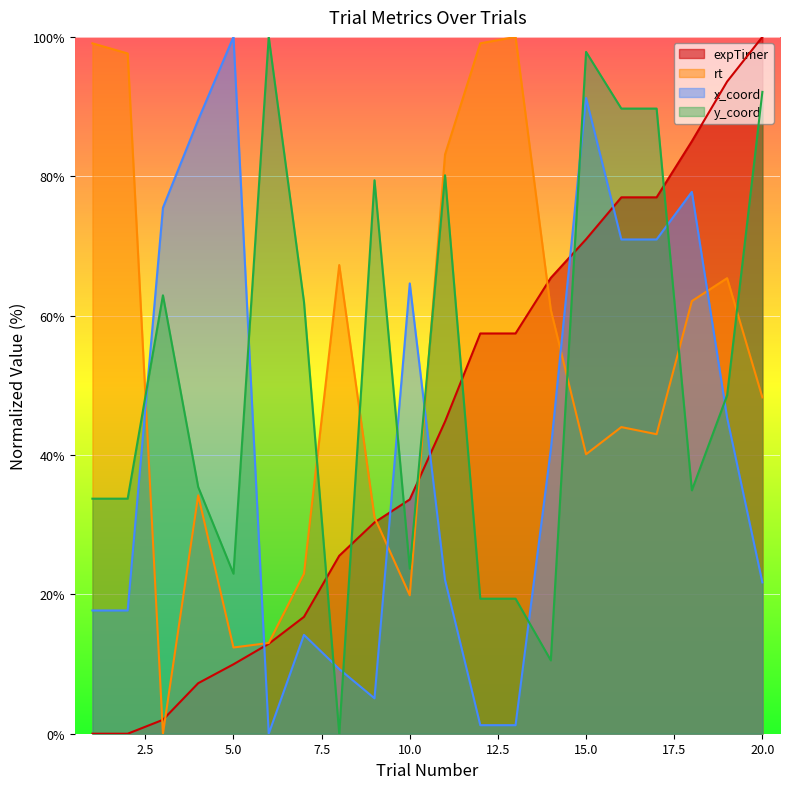

Which series has the largest total across all categories?

rt